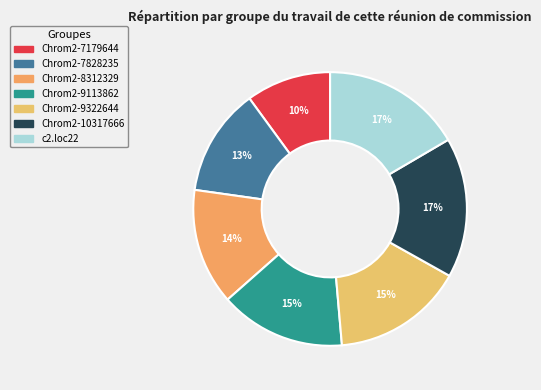

Is there any slice that represents more than half of the pie?

No